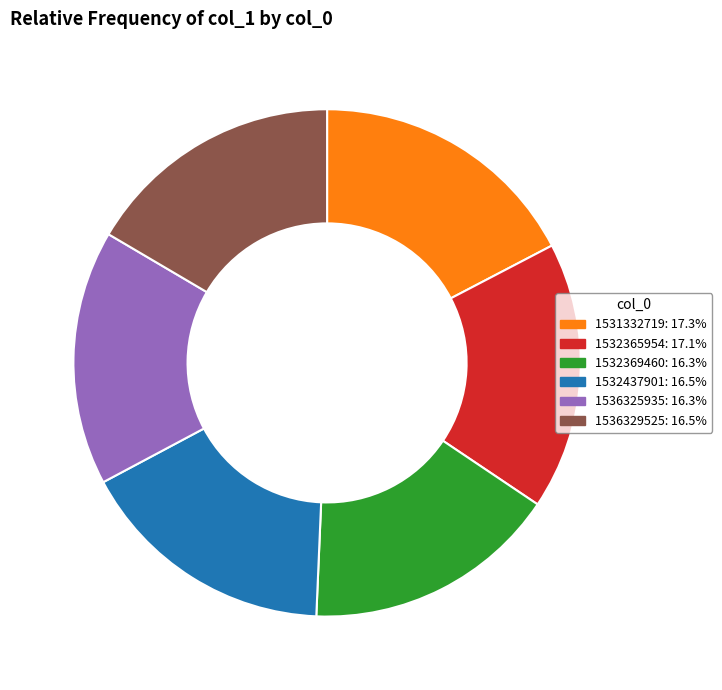

Approximately how many times larger is the value at 1536329525 compared to 1531332719?

1.0